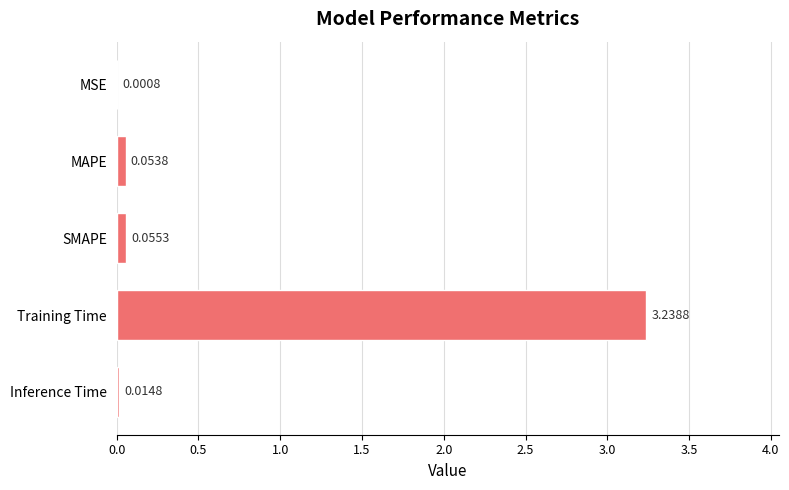

Which category has the highest value across all series?

Training Time